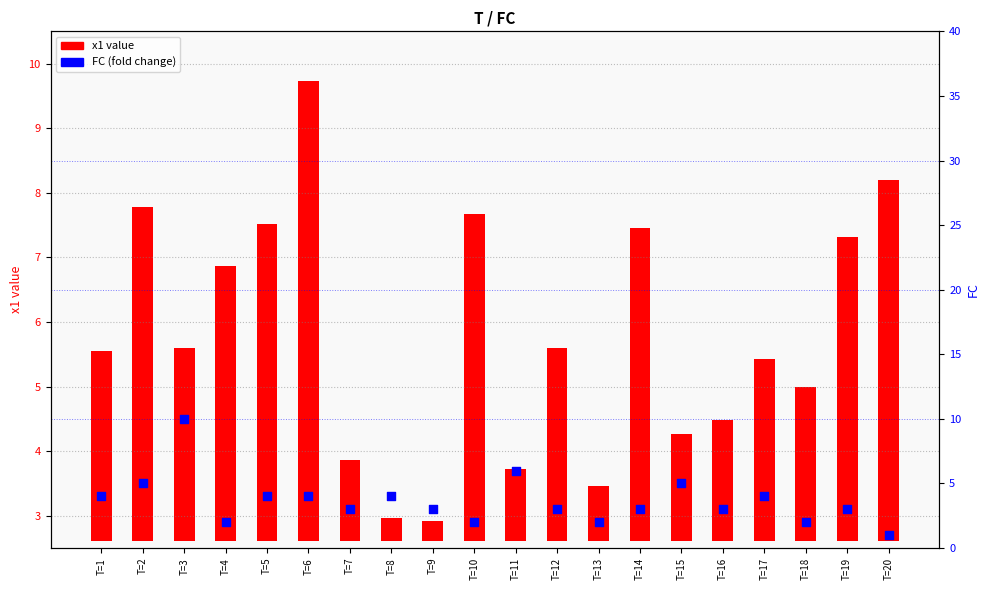

Is the value of x1 value at T=19 greater than the value of FC at T=13?

Yes